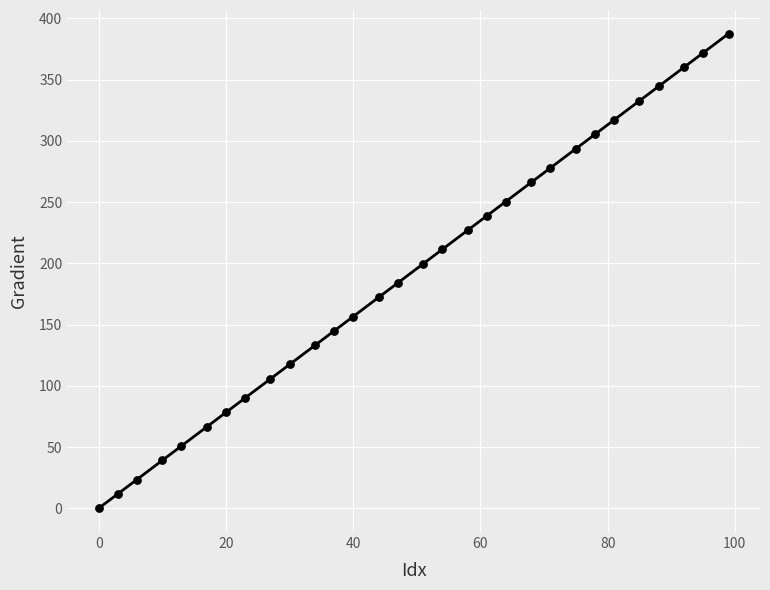

What is the range of Y values (max minus min)?

387.5